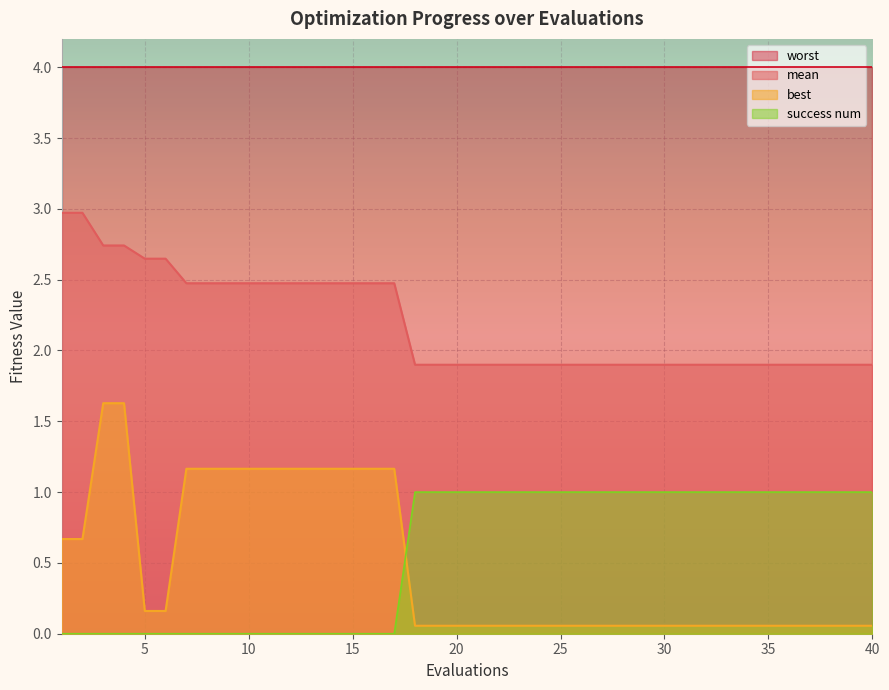

Is it true that mean equals 0.4 at 40?

False